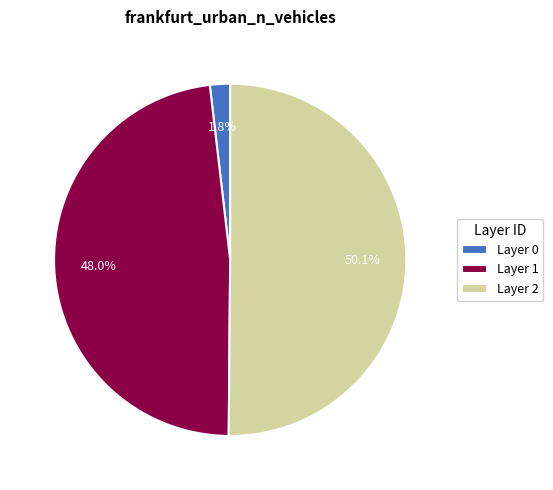

Which category accounts for the majority?

Layer 2